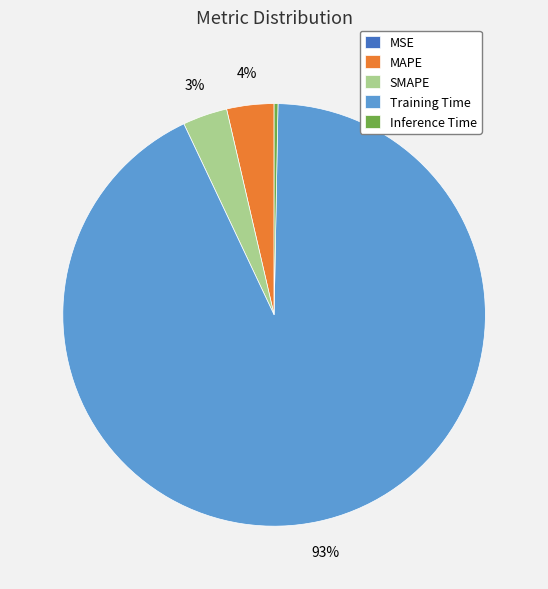

Combined, do MAPE and Training Time account for over 50%?

Yes